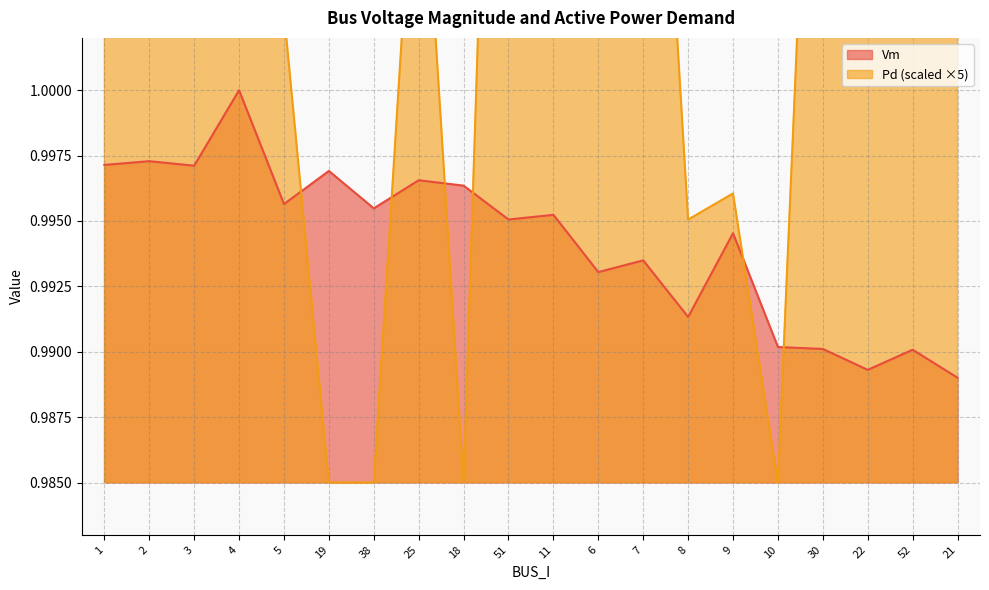

What is the label of the 3rd point from the right?

22